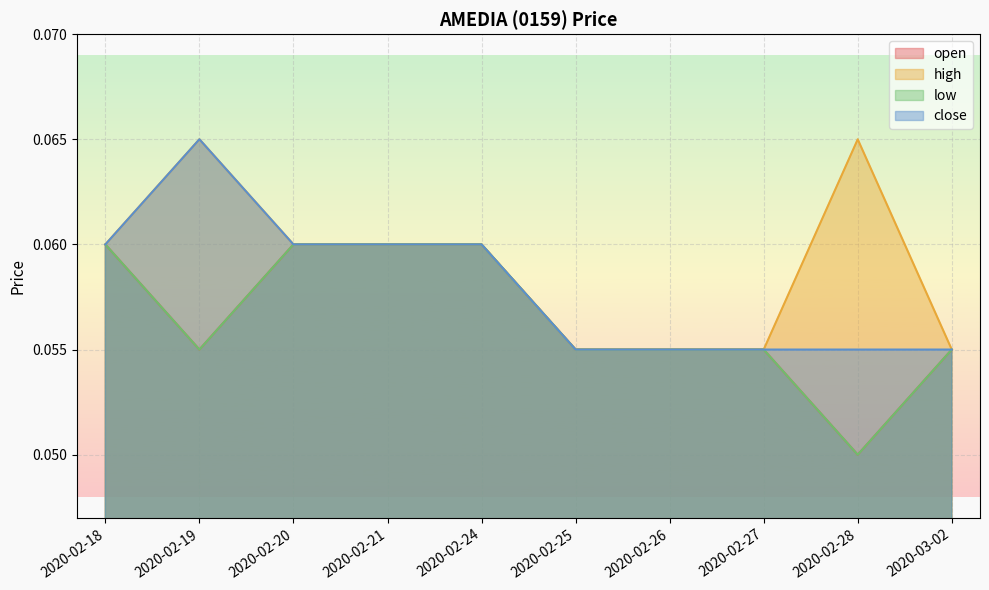

Is it true that high equals 0.0 at 2020-02-28?

False